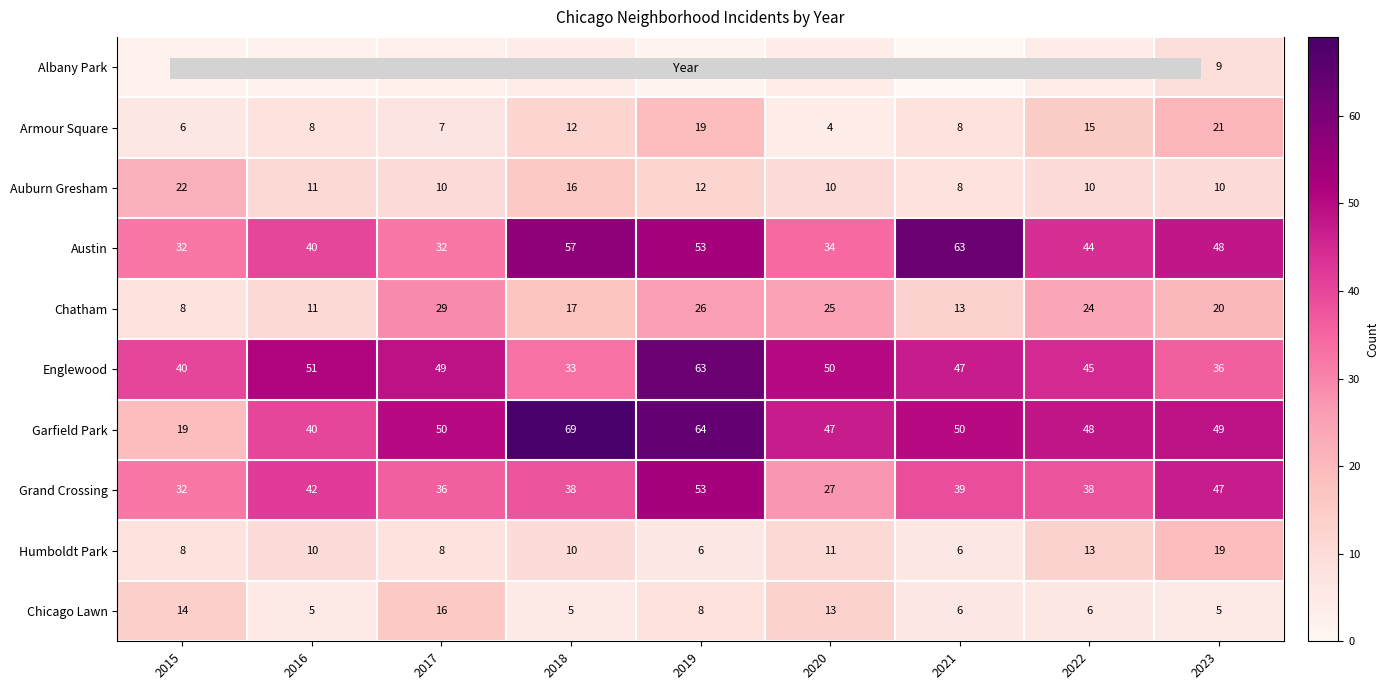

At which label does Chicago Lawn first exceed 6?

2015